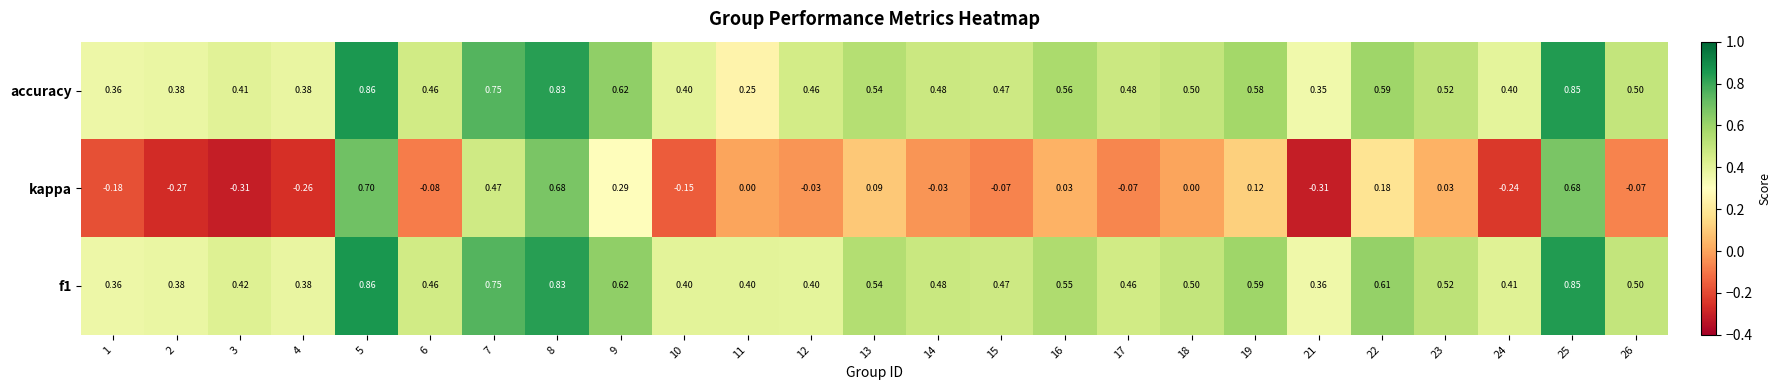

Which series has the widest spread of values?

kappa